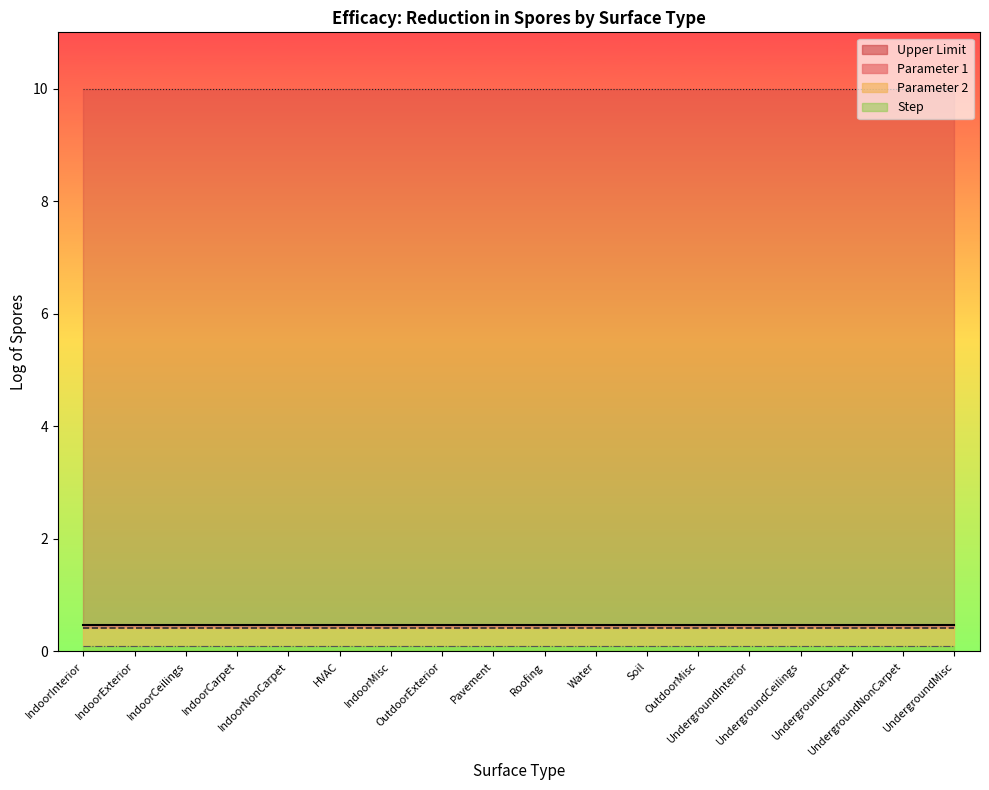

Does the chart display data point markers on the line(s)?

No